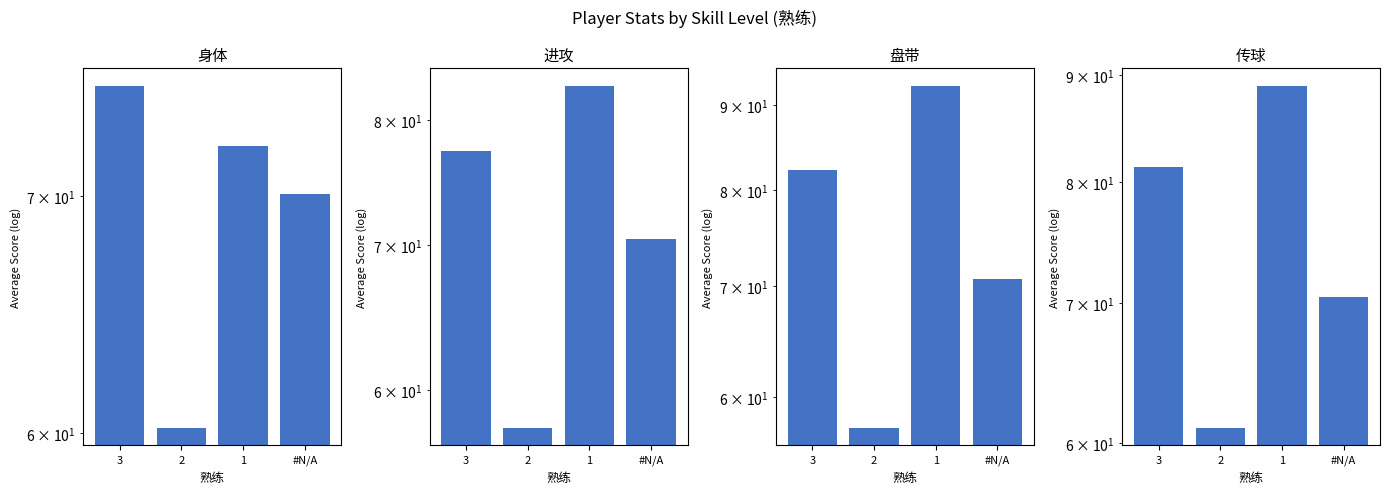

Which category has the highest value across all series?

1